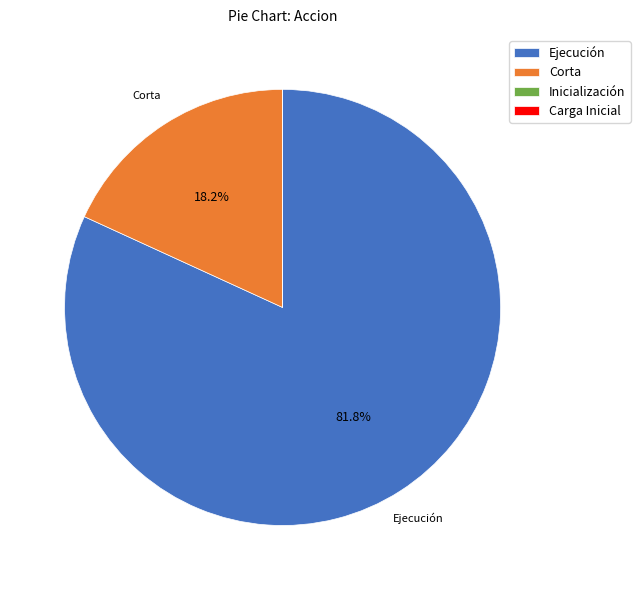

Which has a higher value, Ejecución or Corta?

Ejecución